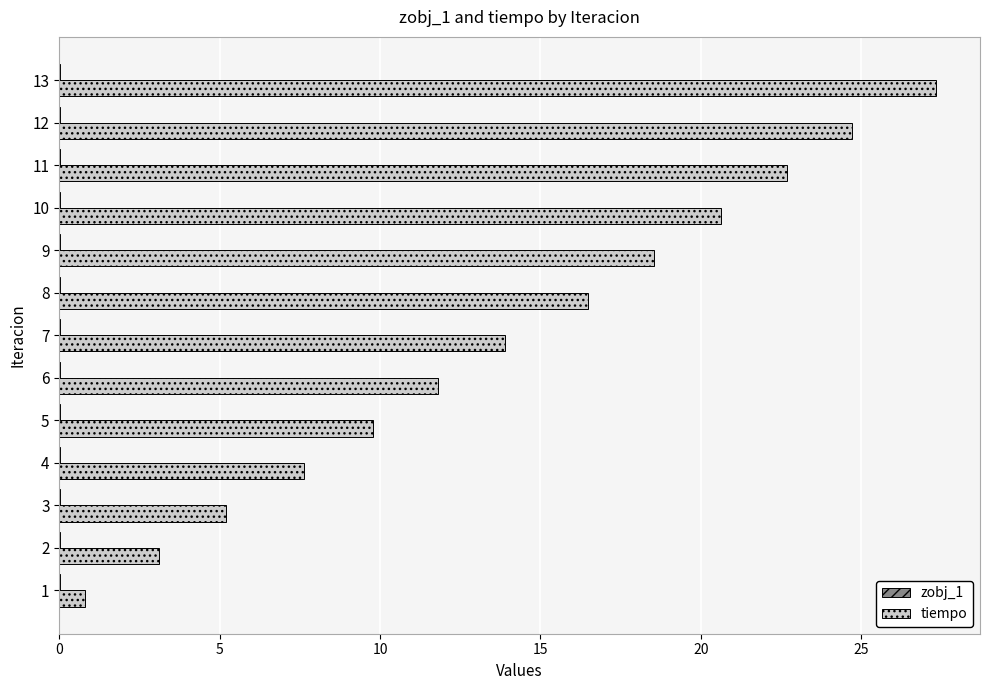

Between 4 and 13, which series saw the biggest shift?

tiempo